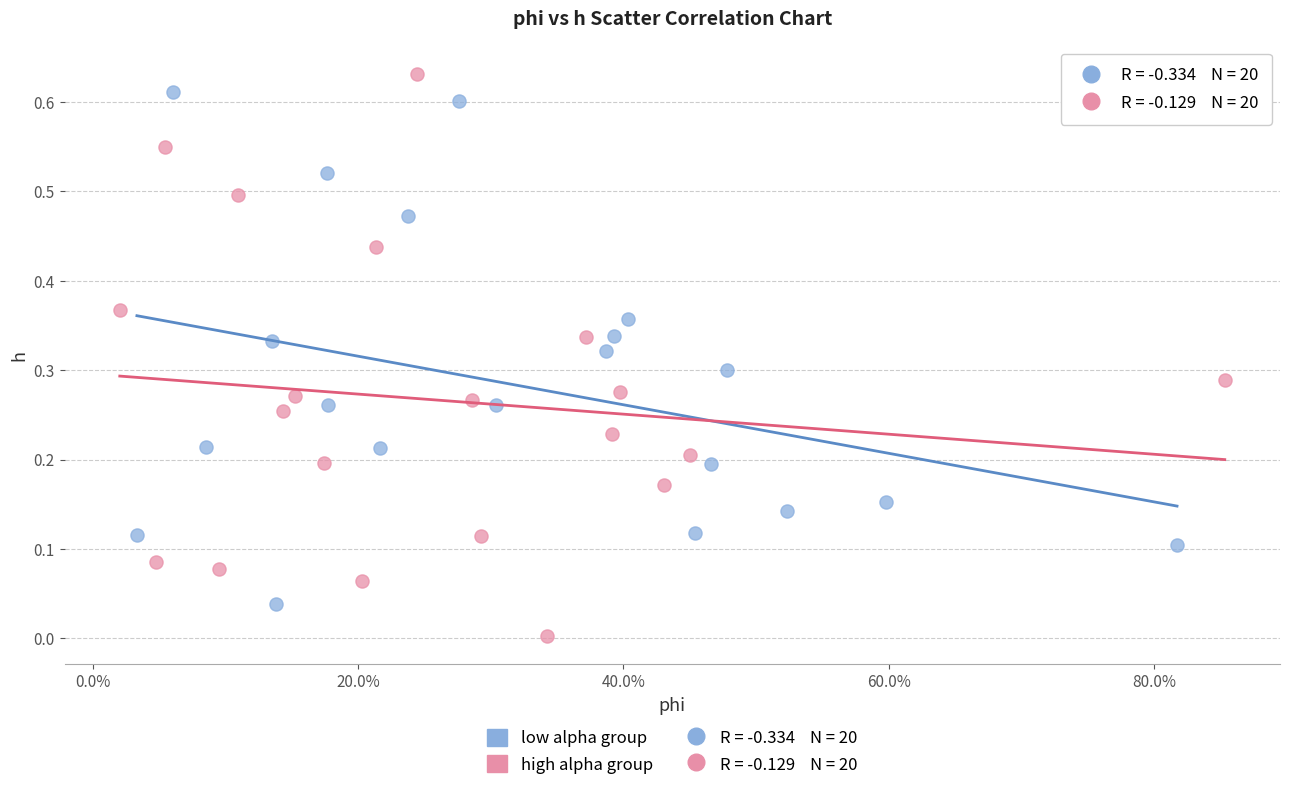

Which series contains the lowest Y value?

high alpha group